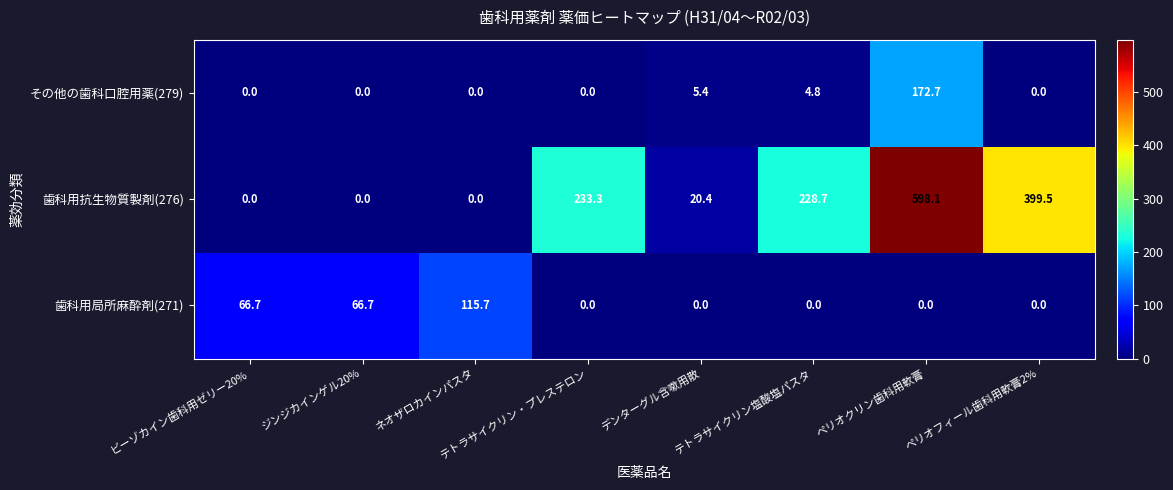

At which category is the sum across all series the highest?

ペリオクリン歯科用軟膏